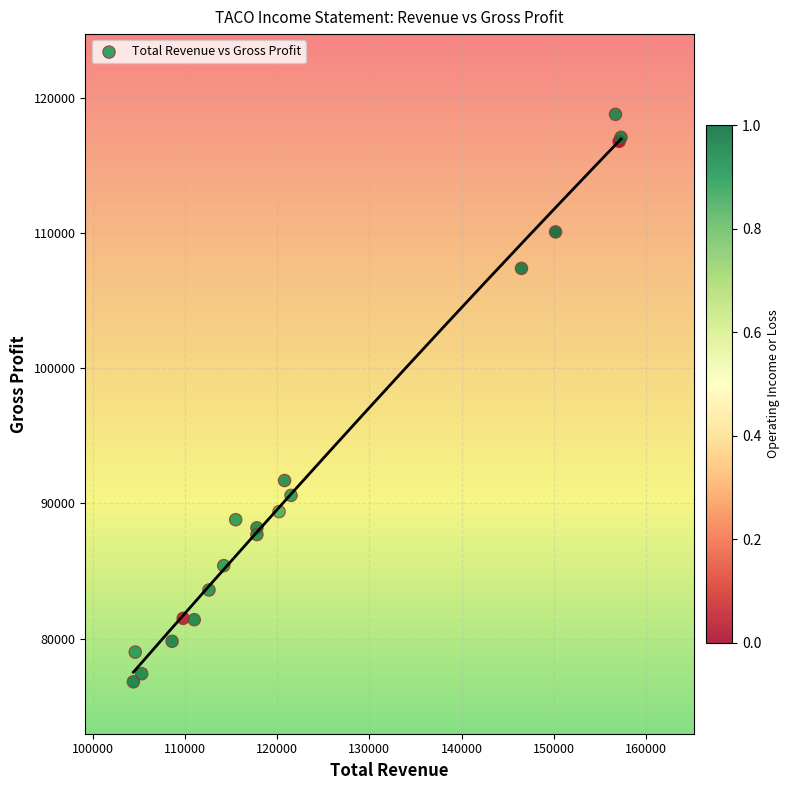

What Y value in the scatter plot is closest to 97800?

91700